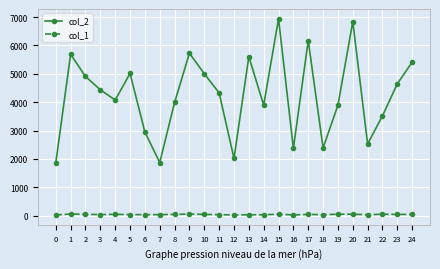

What is the minimum value for col_2?

1864